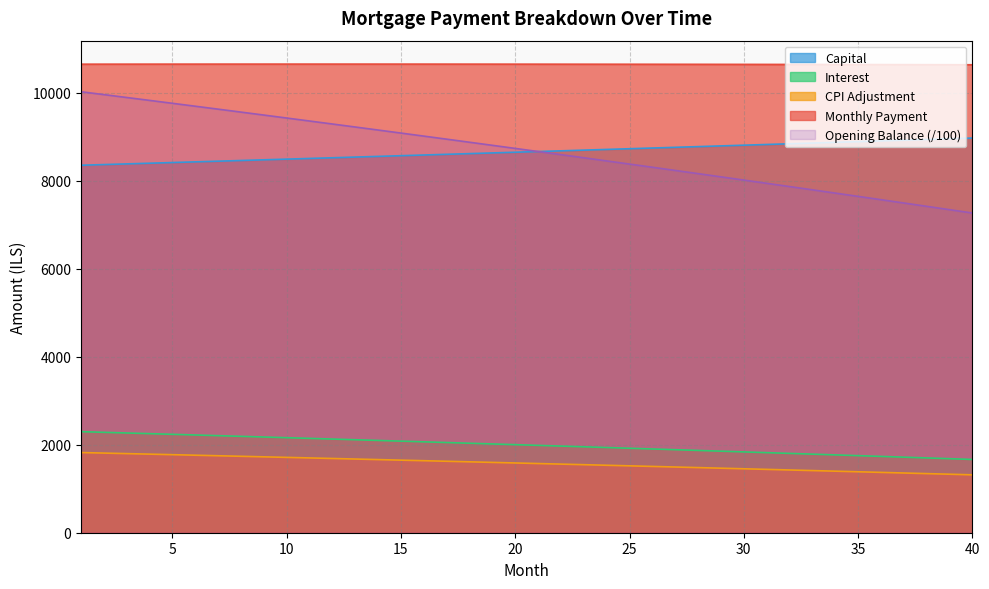

True or false: interest and month_payment cross at least once.

False